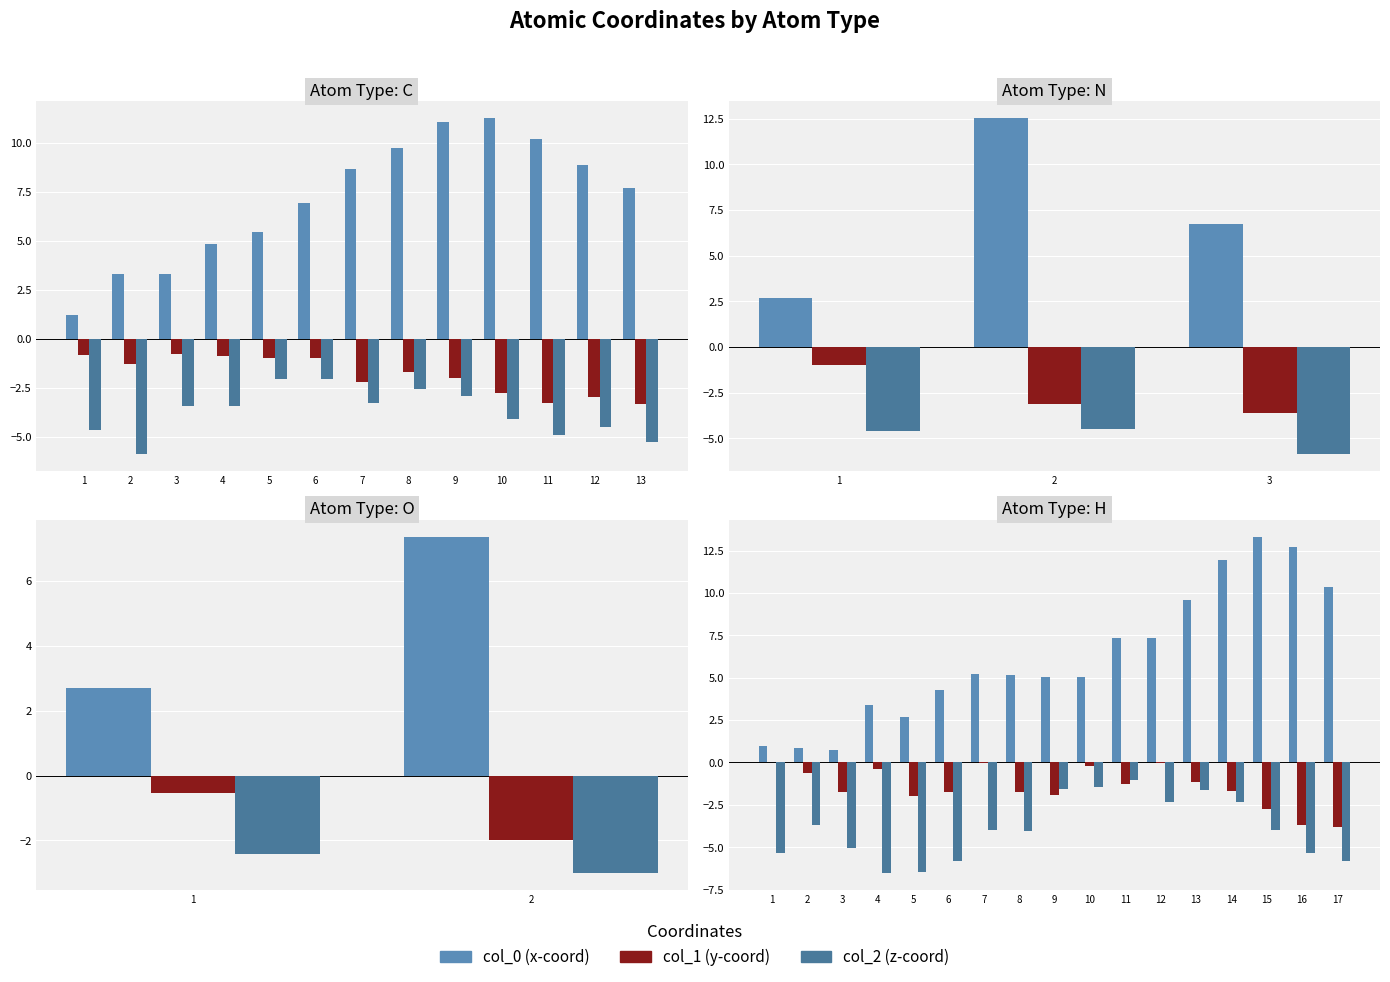

What is the difference between the maximum and minimum values in the col_0 series?

12.6